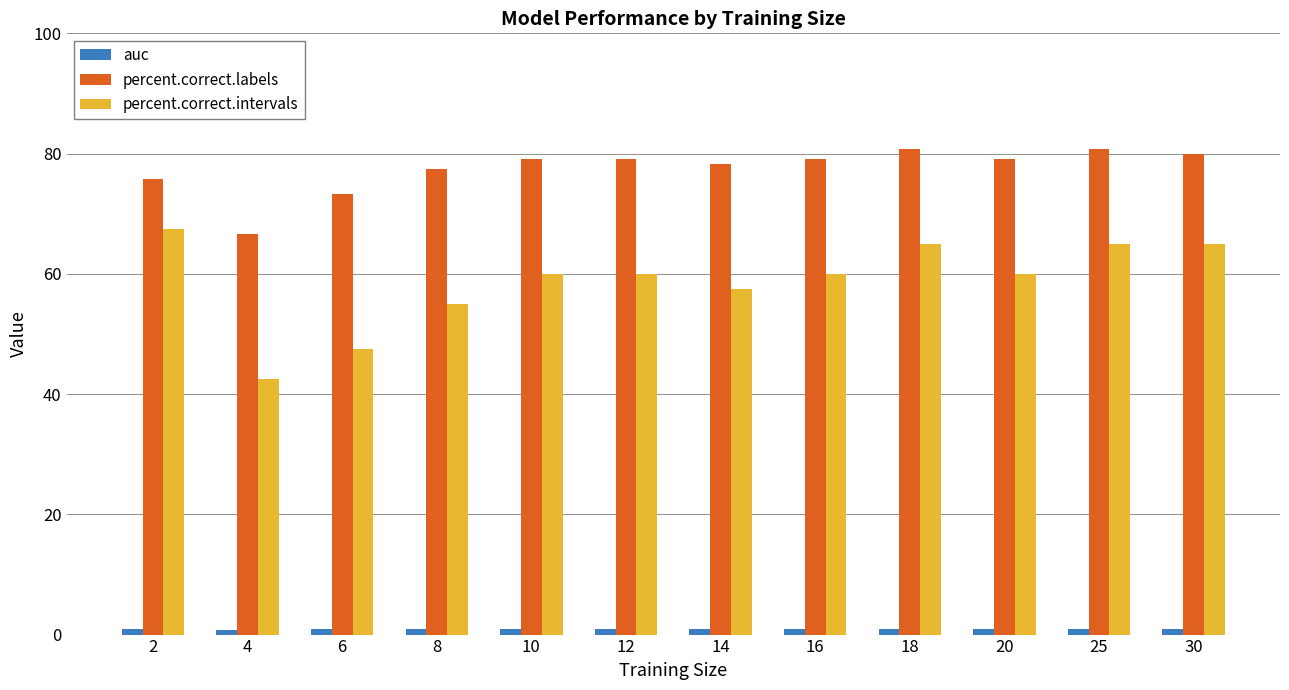

Which series has the largest range (max minus min)?

percent.correct.intervals